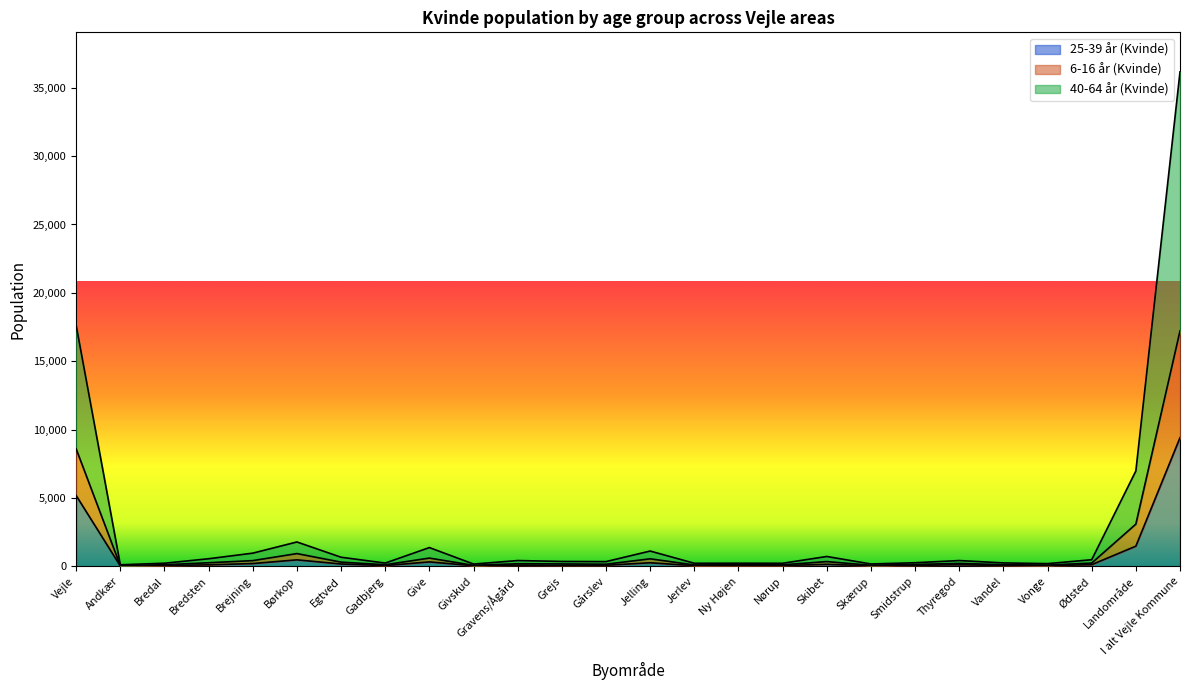

Which category has the lowest value in the 25-39 år (Kvinde) series?

Andkær